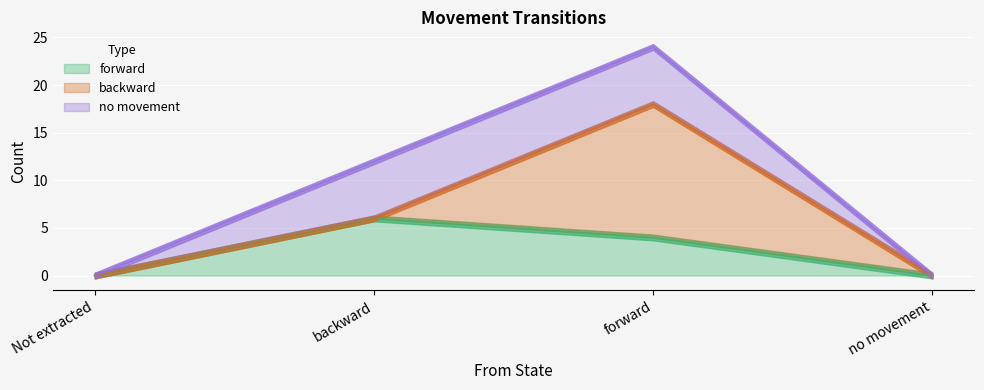

Which series has the largest total across all categories?

backward